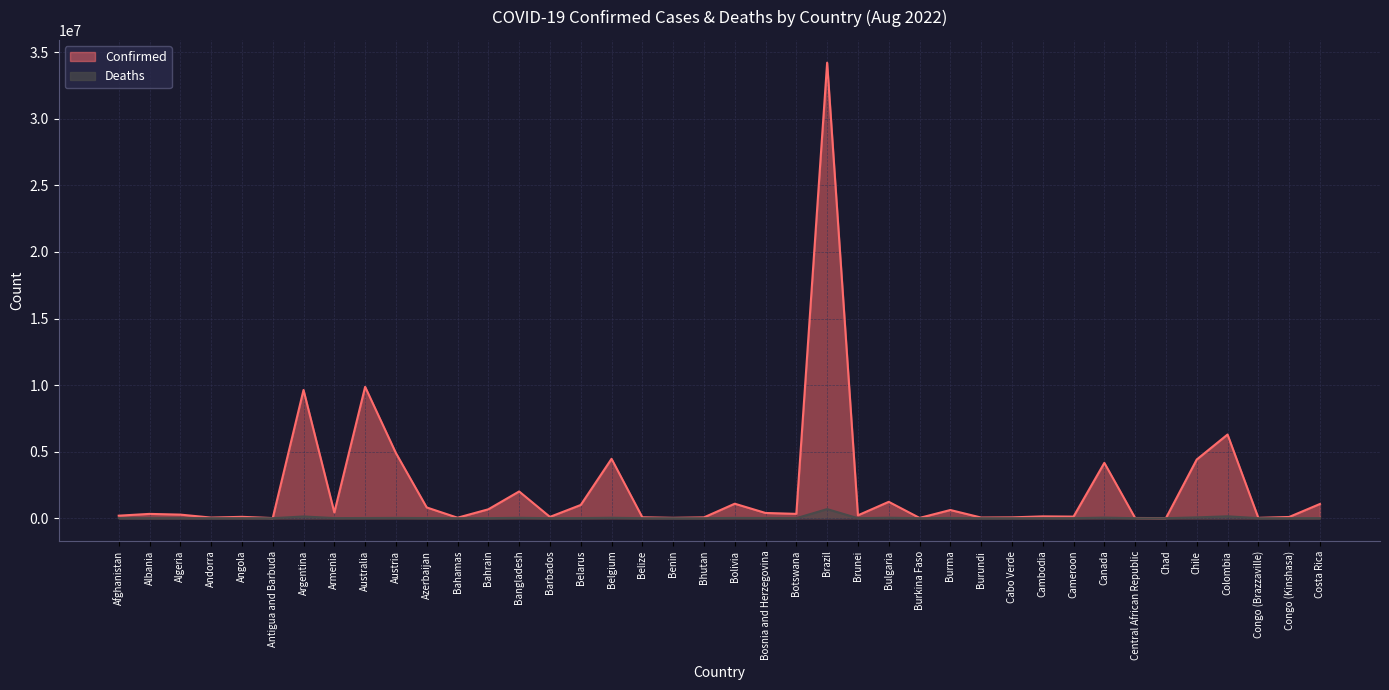

Is the value of Confirmed at Cambodia greater than the value of Deaths at Afghanistan?

Yes